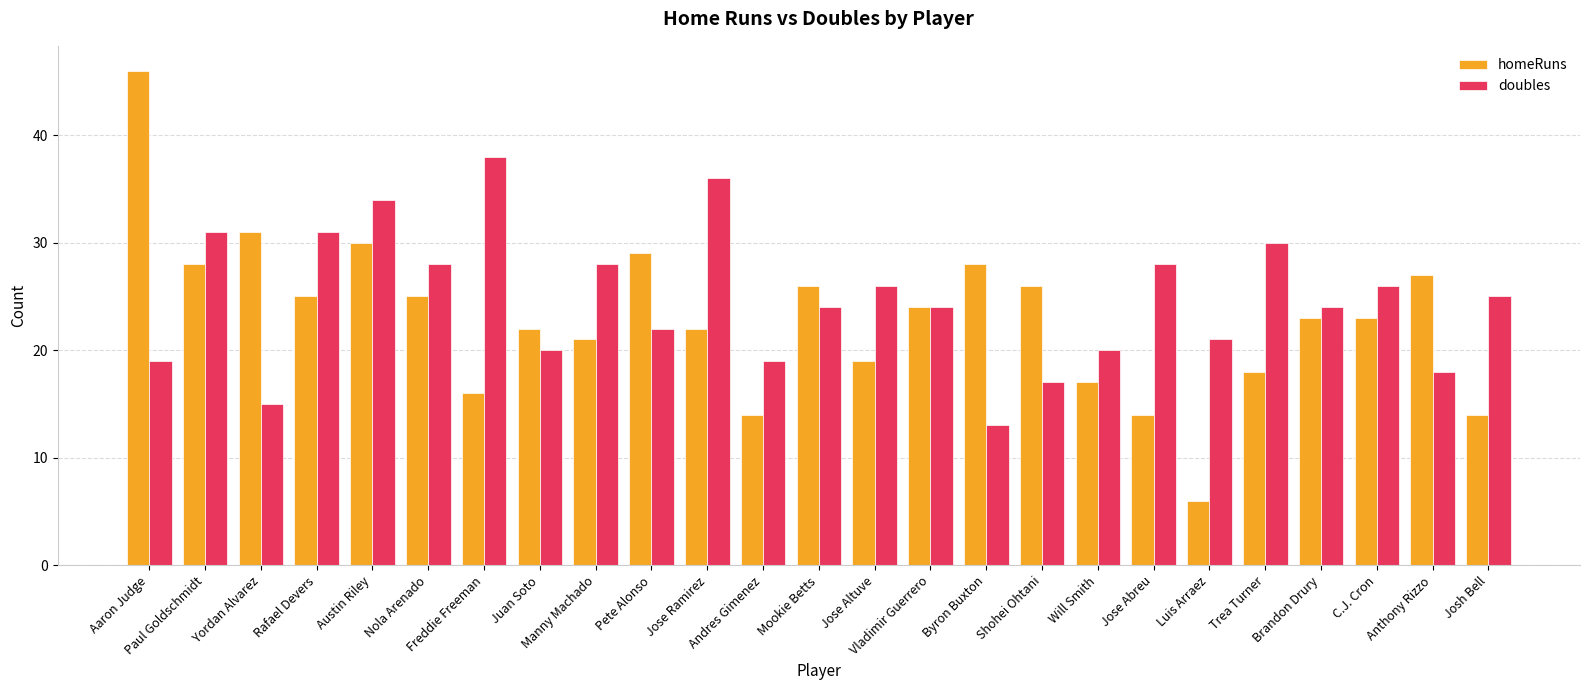

At which category does the chart reach its peak across all series?

Aaron Judge